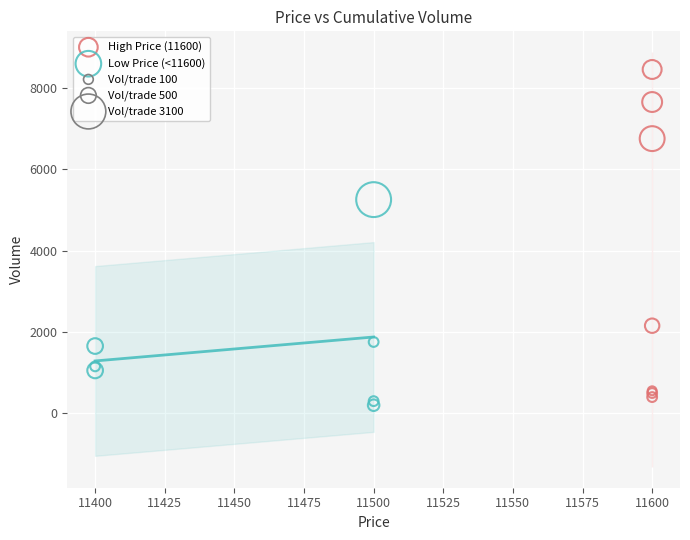

Which series has the largest Y range (max minus min)?

High Price (11600)